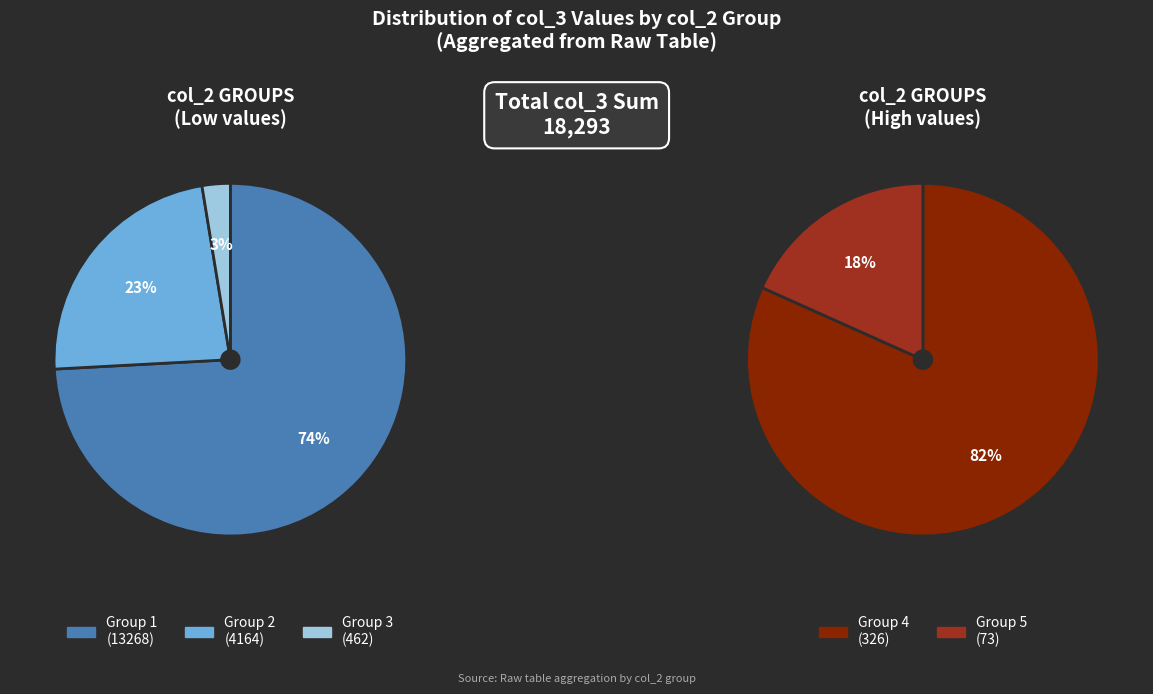

Count the number of slices in the pie.

5